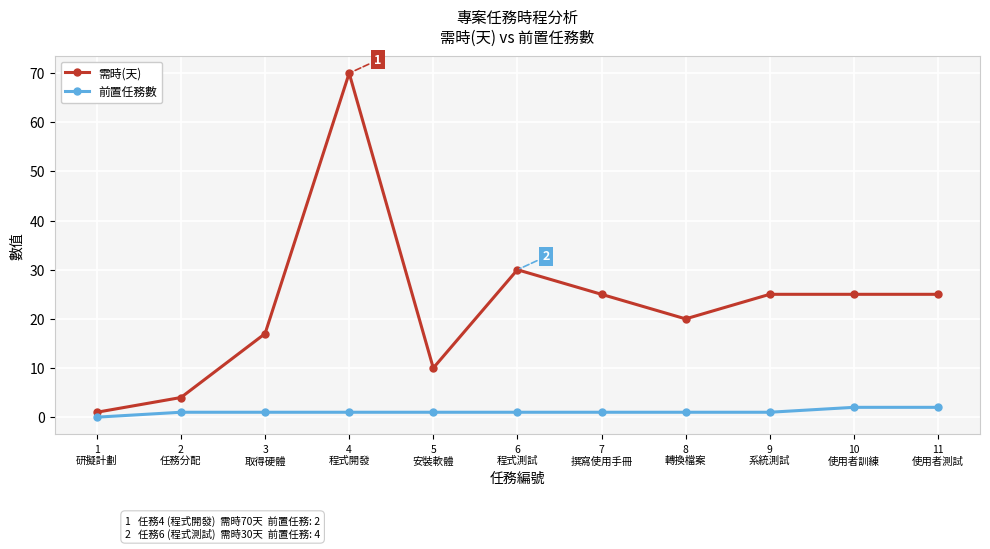

True or false: 前置任務數 and 需時(天) intersect in this chart.

False